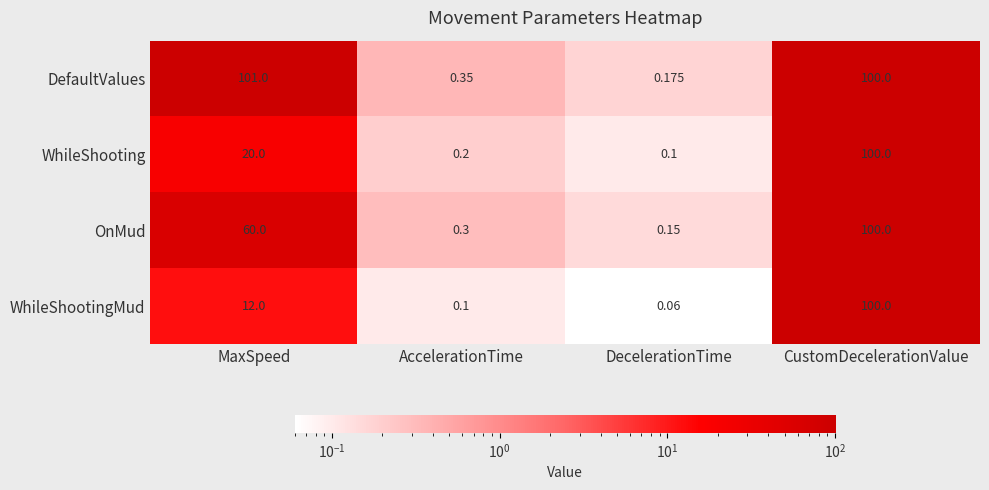

How many data points in WhileShootingMud are less than 12?

2